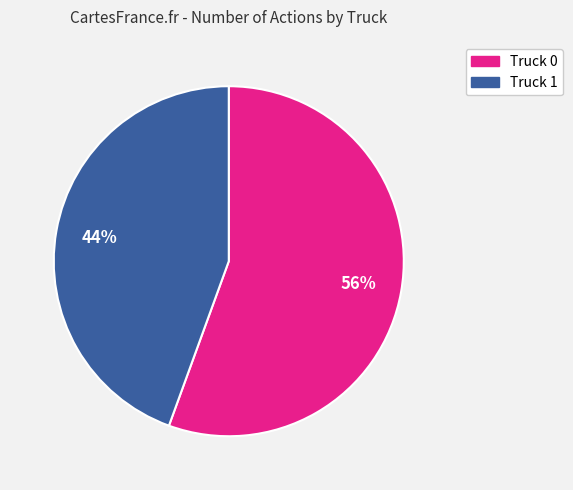

Rank the categories by value from highest to lowest.

Truck 0, Truck 1